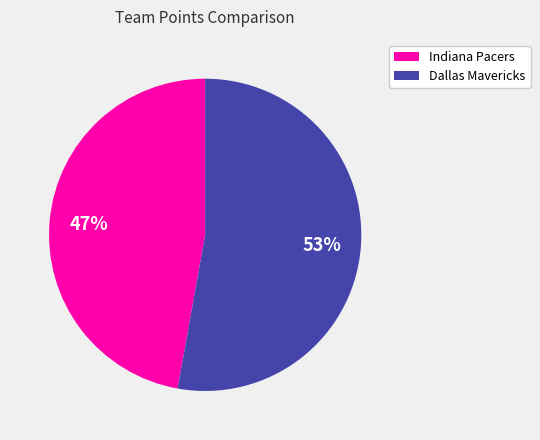

True or false: Indiana Pacers accounts for 47% of the total.

True